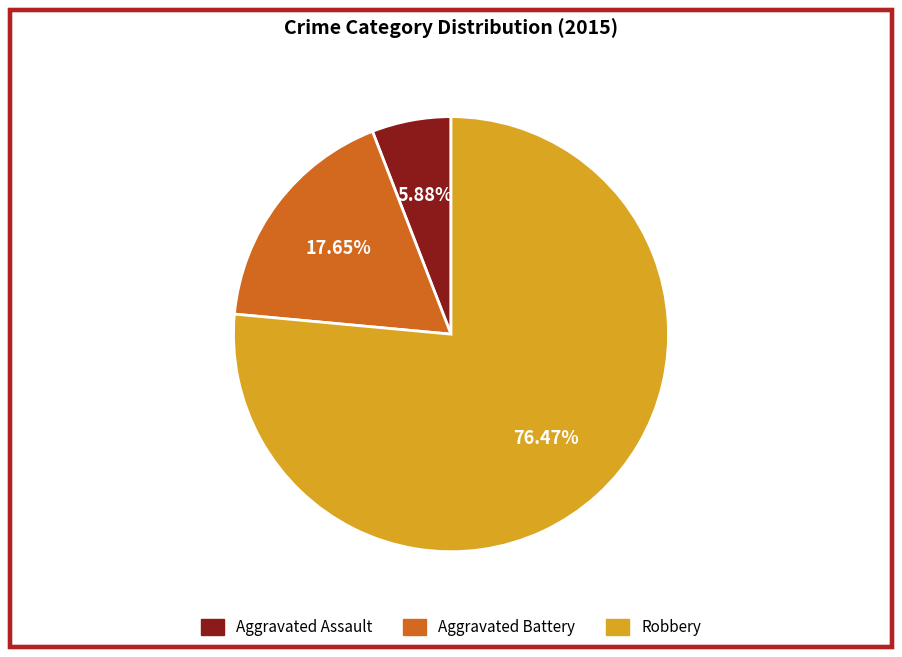

To the nearest percent, what is the difference between the Robbery and Aggravated Battery slice percentages?

59%